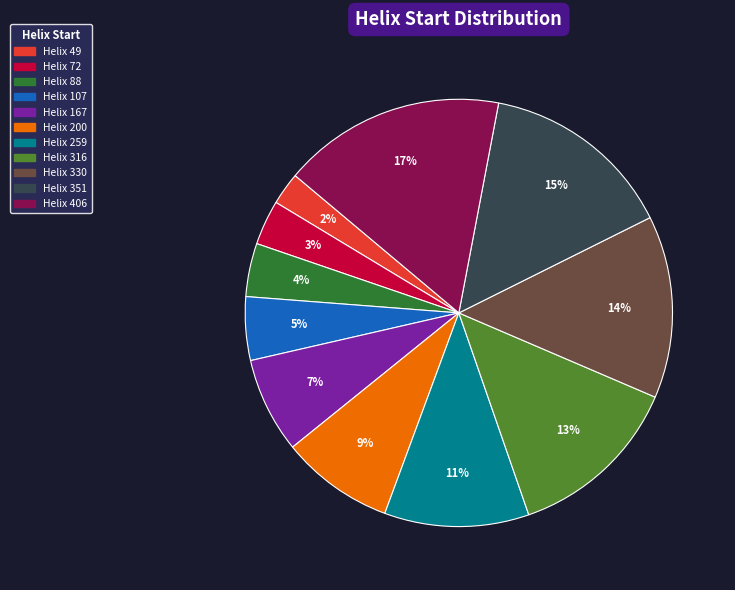

Is there any slice that represents more than half of the pie?

No